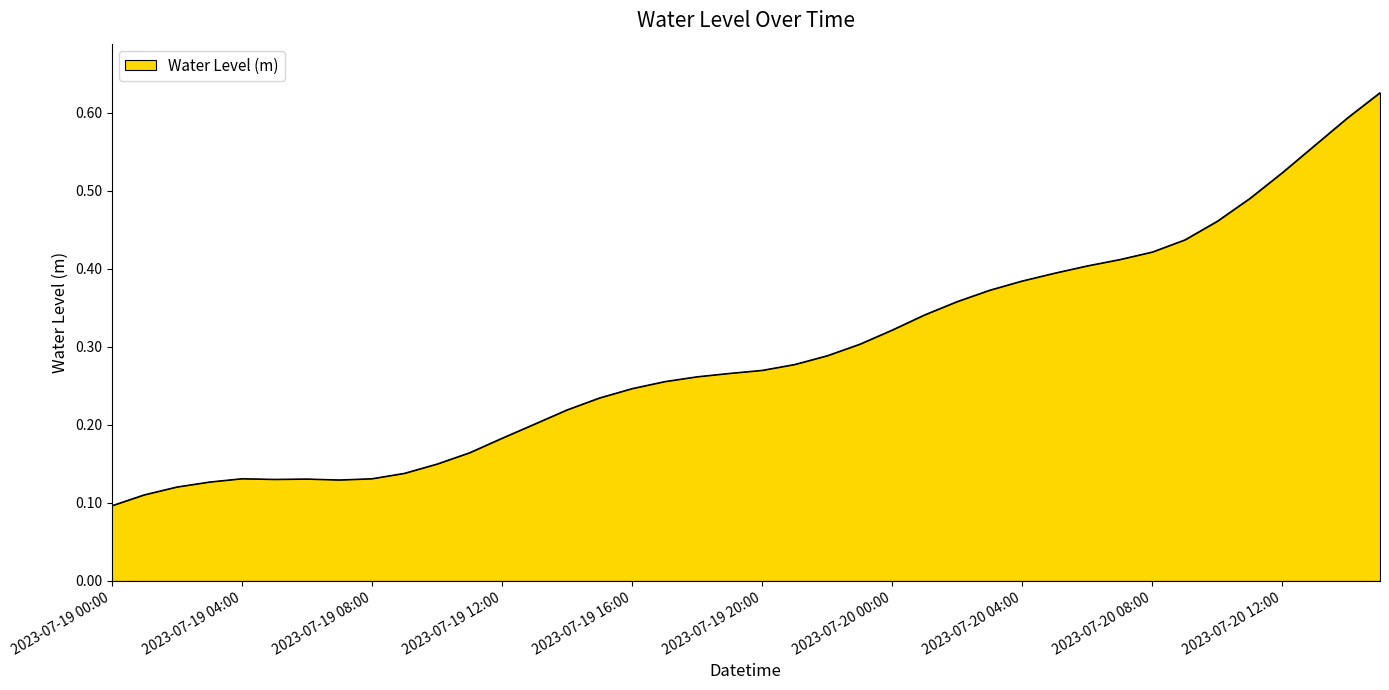

How many lines are shown in the chart?

1